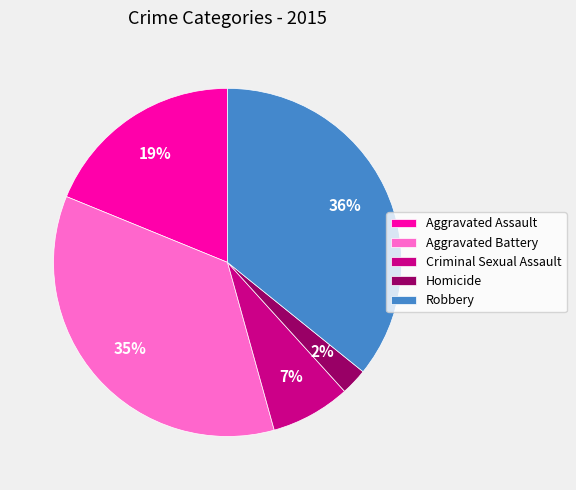

Which slice is the smallest?

Homicide